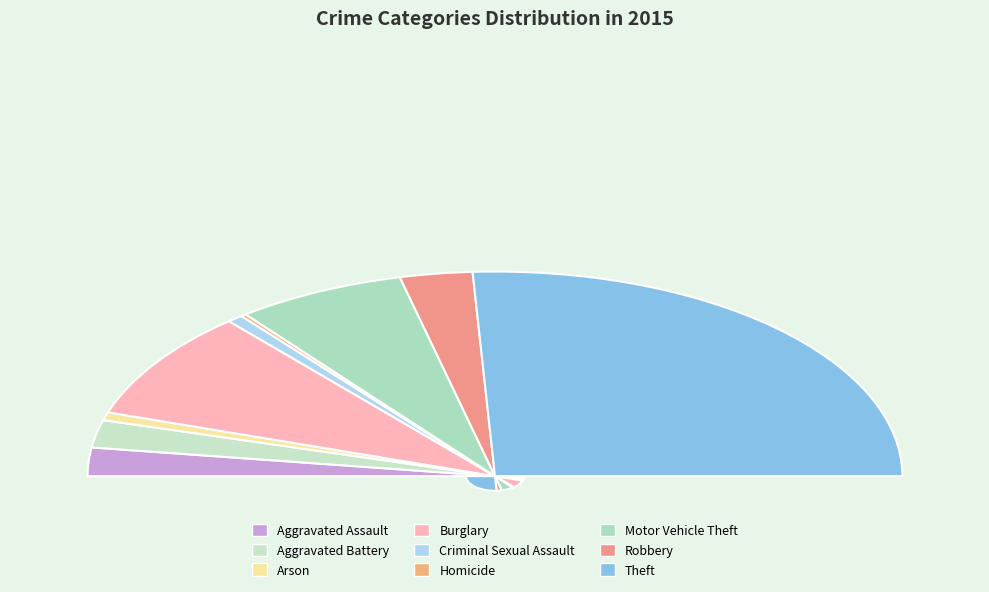

To the nearest percent, what portion does Motor Vehicle Theft represent?

13%